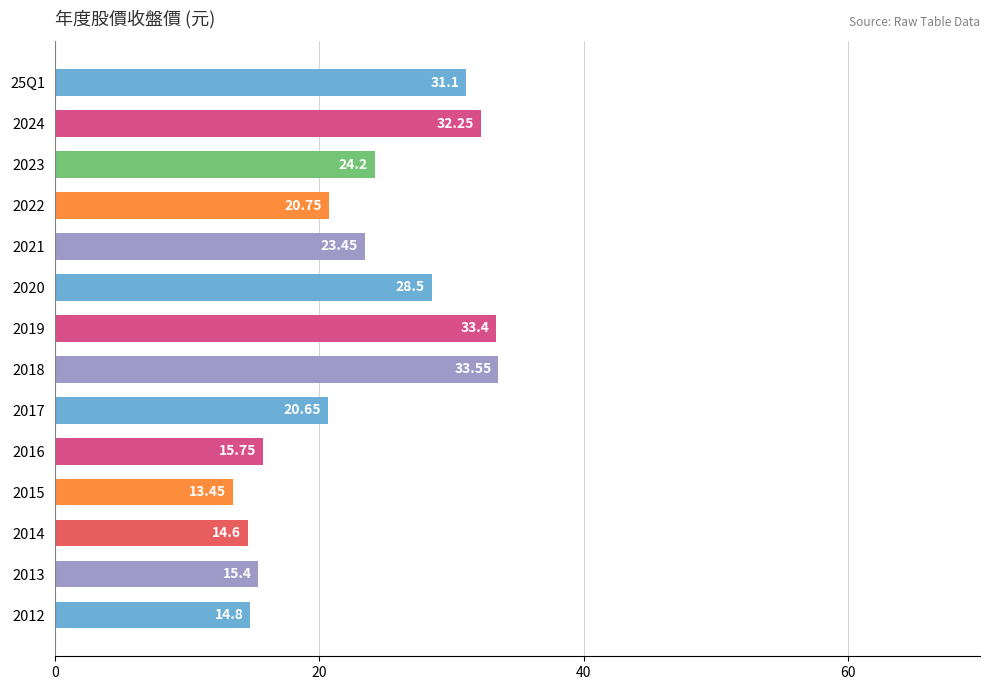

Count the number of values greater than 23.

7